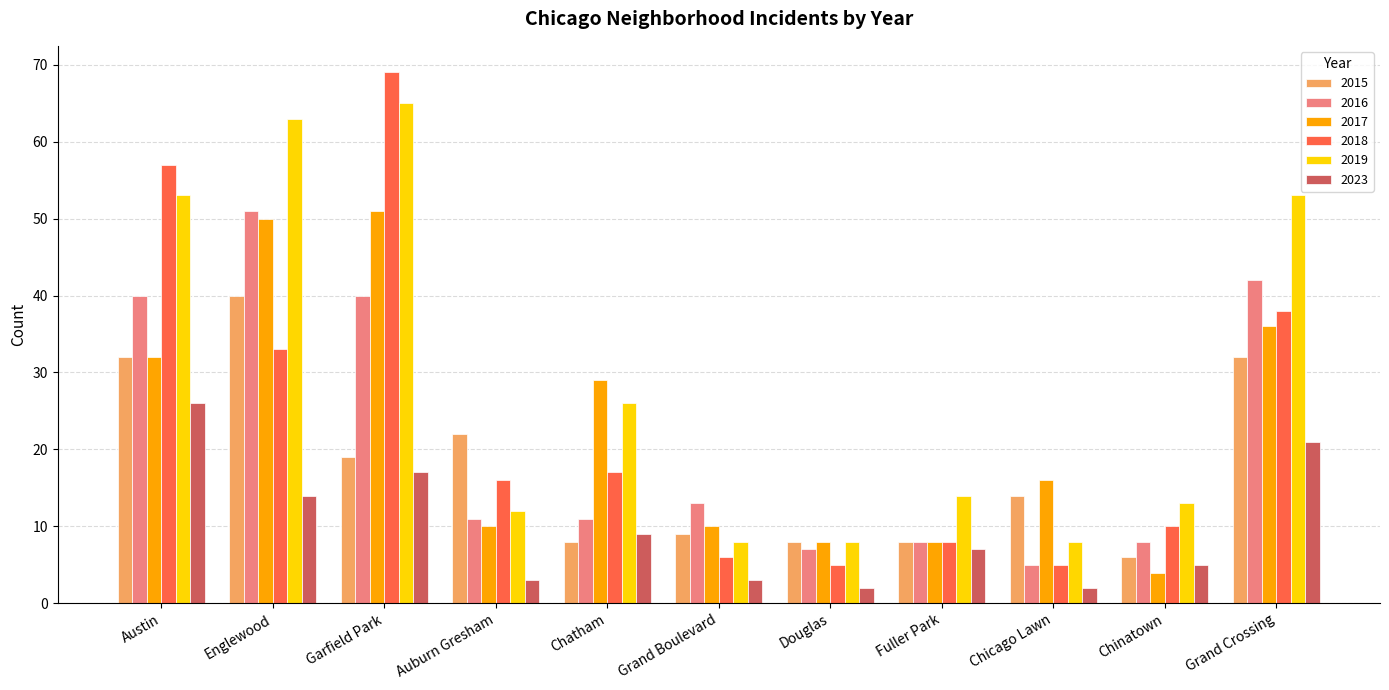

How many bars are there in total?

66